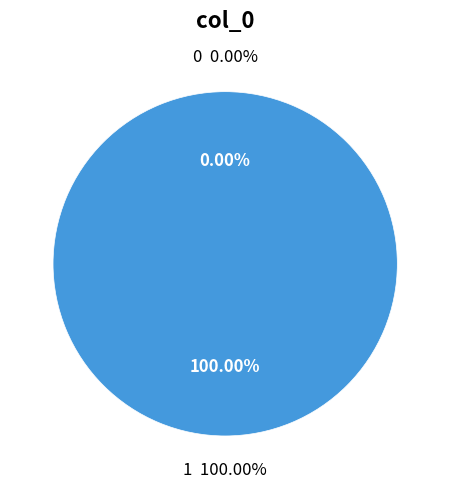

True or false: 0 accounts for 0% of the total.

True